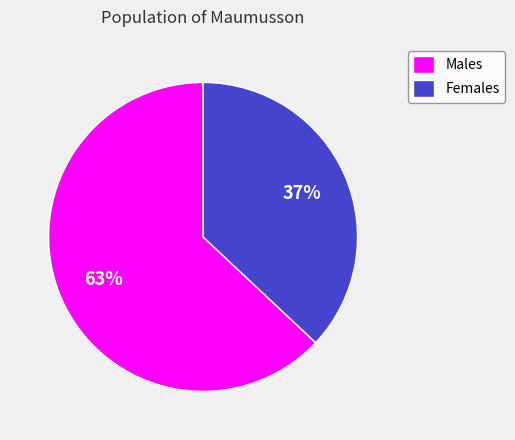

Is it true that Females is 44% of the pie?

False